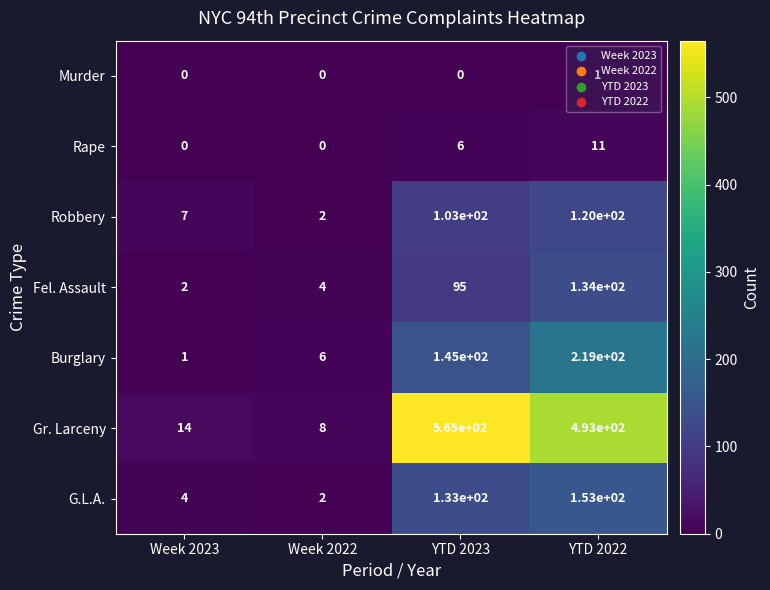

At how many categories does at least one series exceed 500?

1